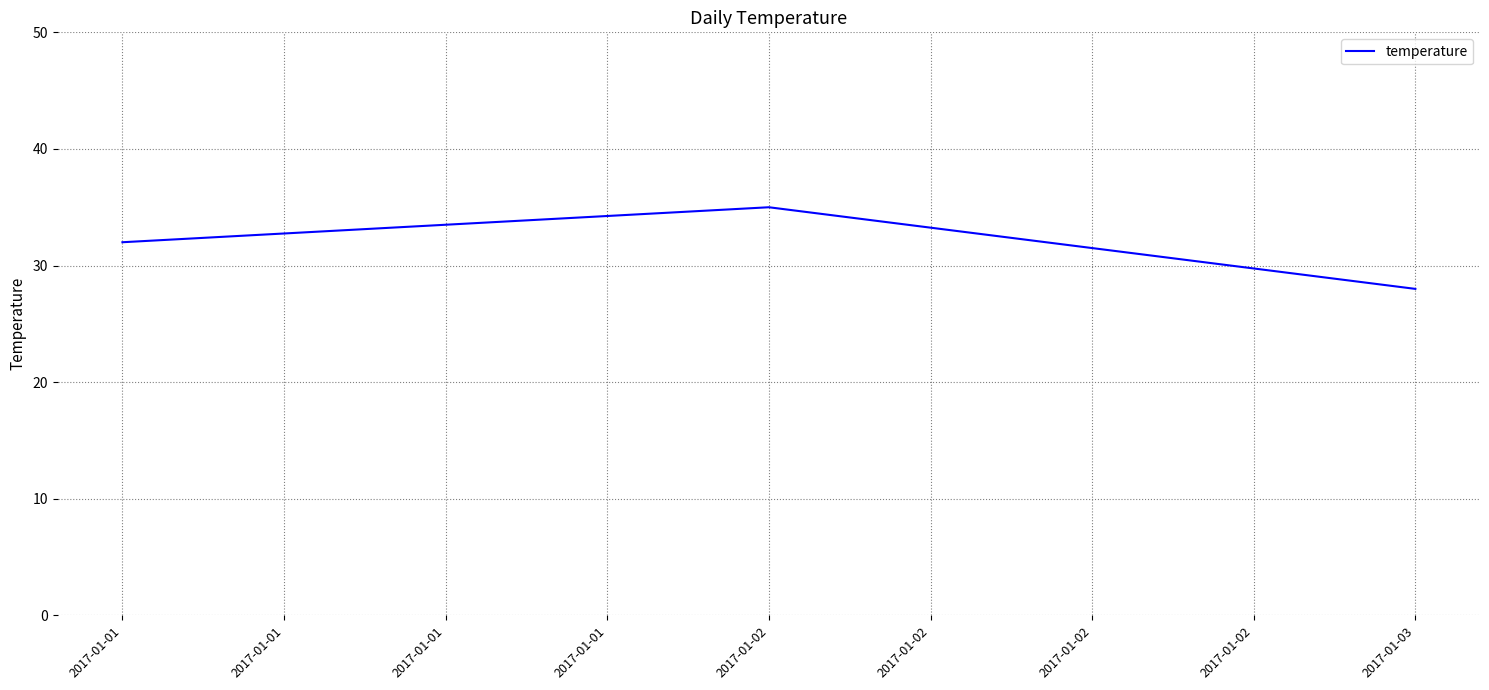

What is the average value?

32